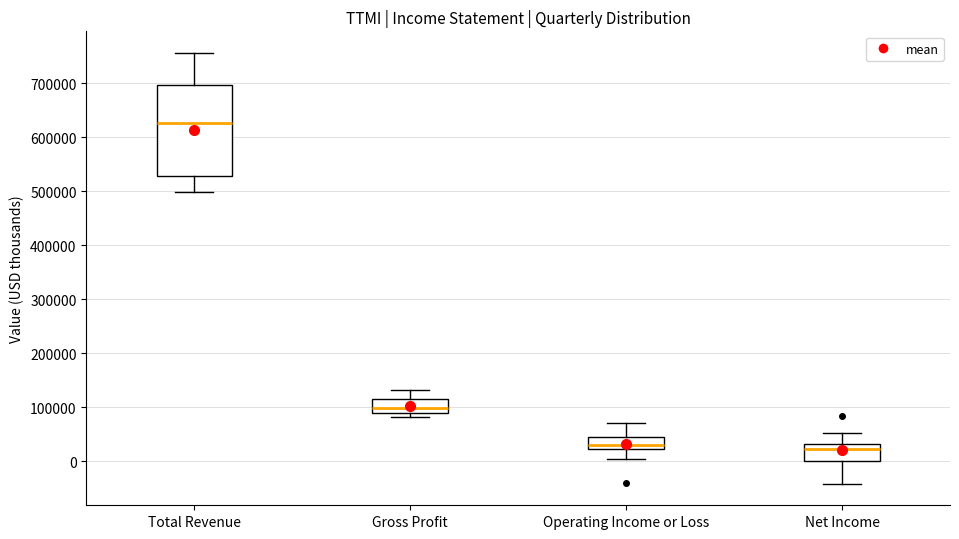

Which box is the tallest, from its lower edge to its upper edge?

Total Revenue